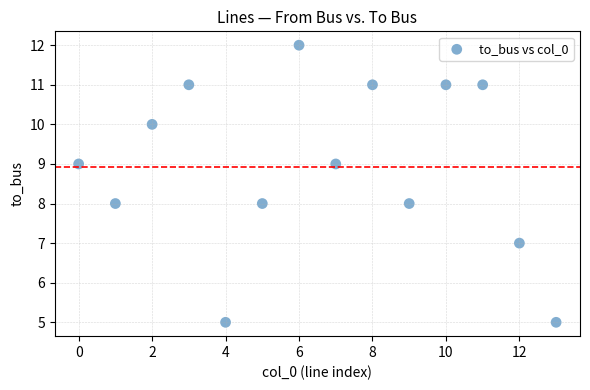

What is the range of Y values (max minus min)?

7